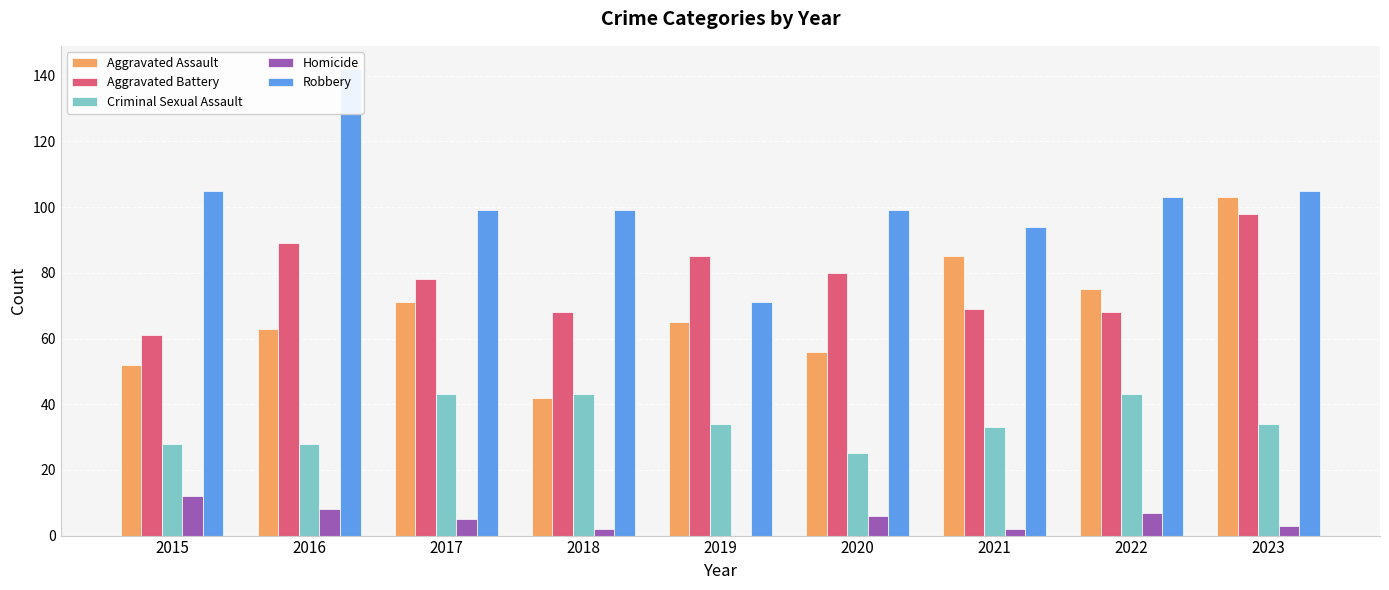

True or false: Robbery has a value of 214 at 2016.

False